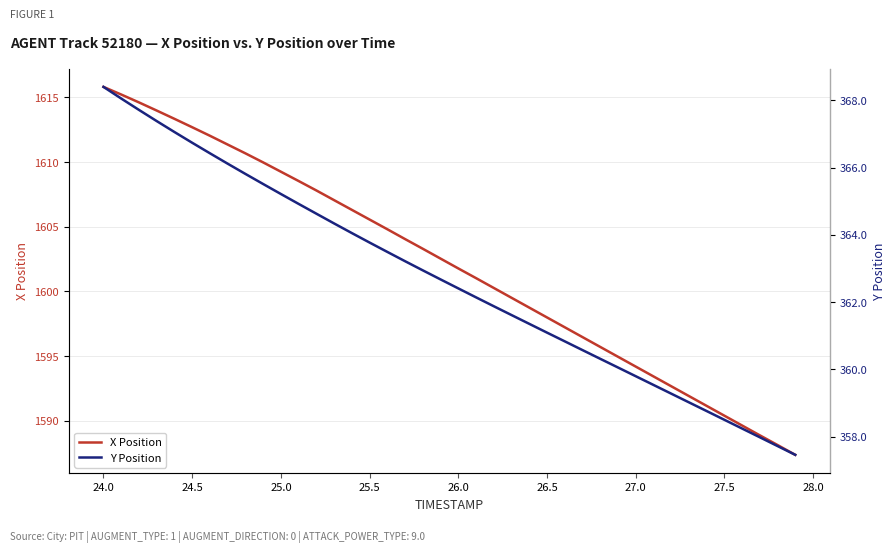

What is the average value of the Y Position series?

362.7